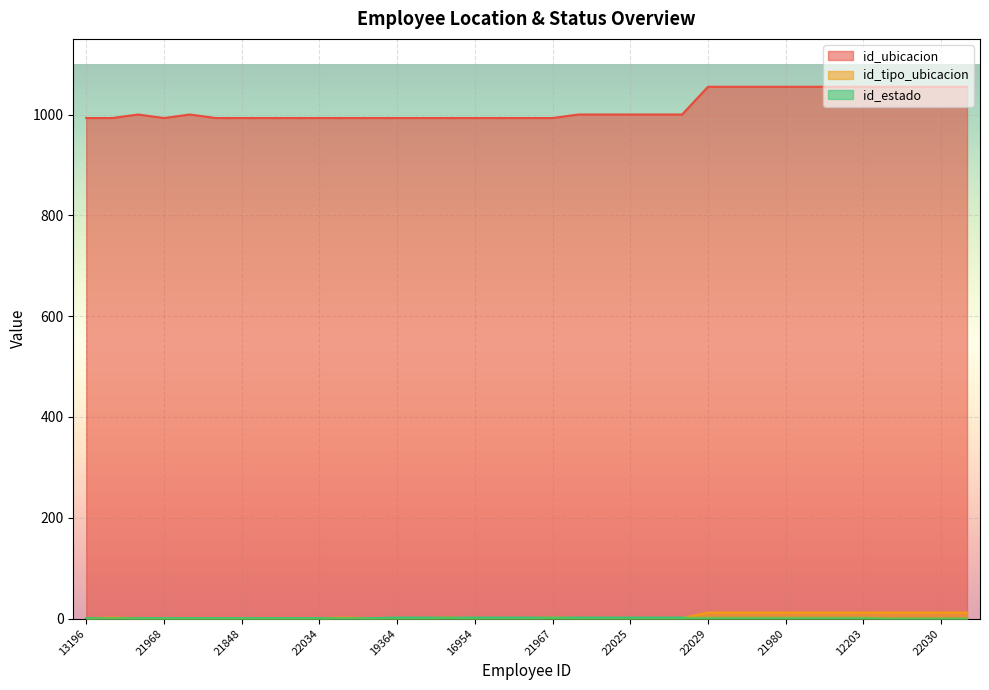

Rank the series by their maximum value, from lowest to highest.

id_estado, id_tipo_ubicacion, id_ubicacion